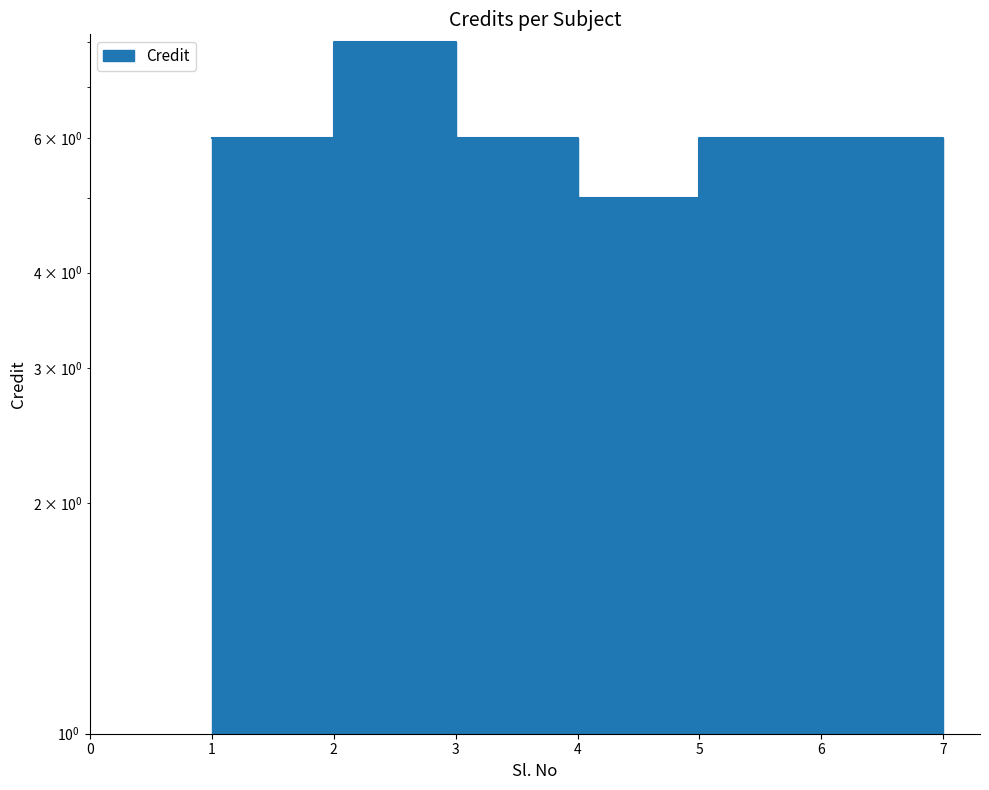

Where is the first local minimum?

4